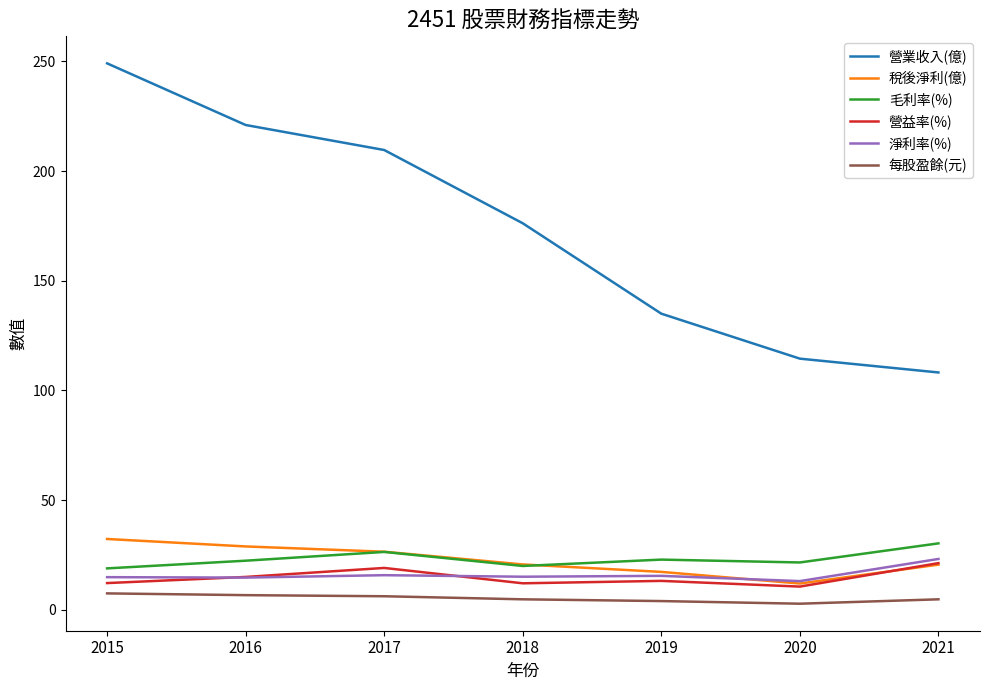

True or false: 營益率(%) and 每股盈餘(元) cross at least once.

False